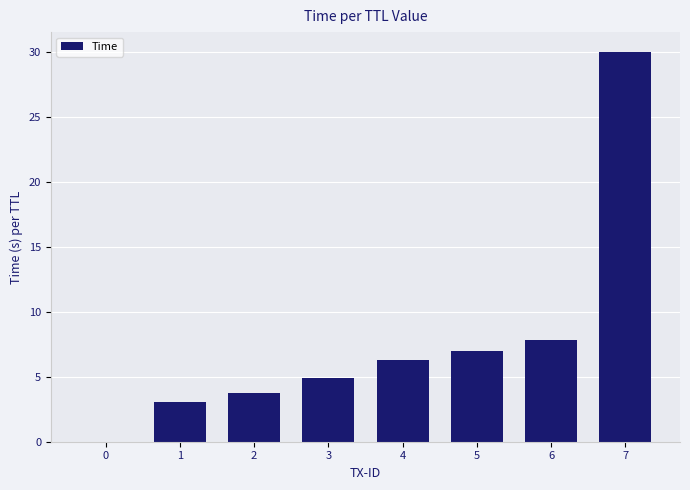

Is it true that the value at 4 is 3.1?

False